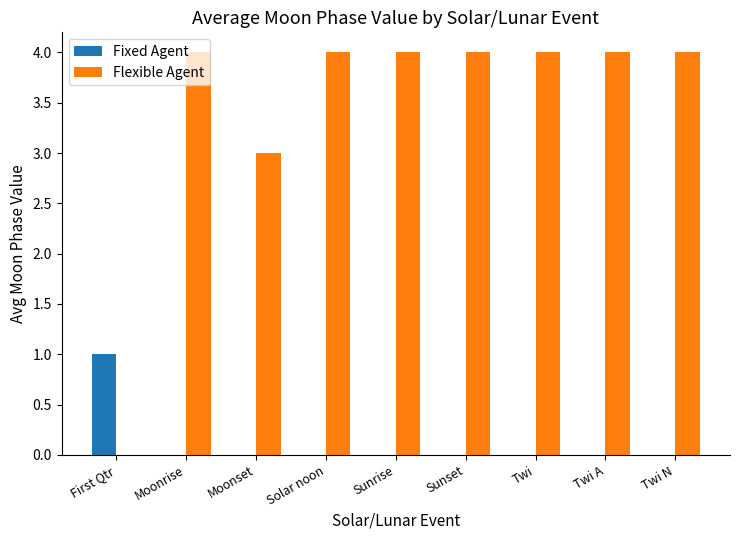

Where is Flexible Agent nearest to the value 2?

Moonset